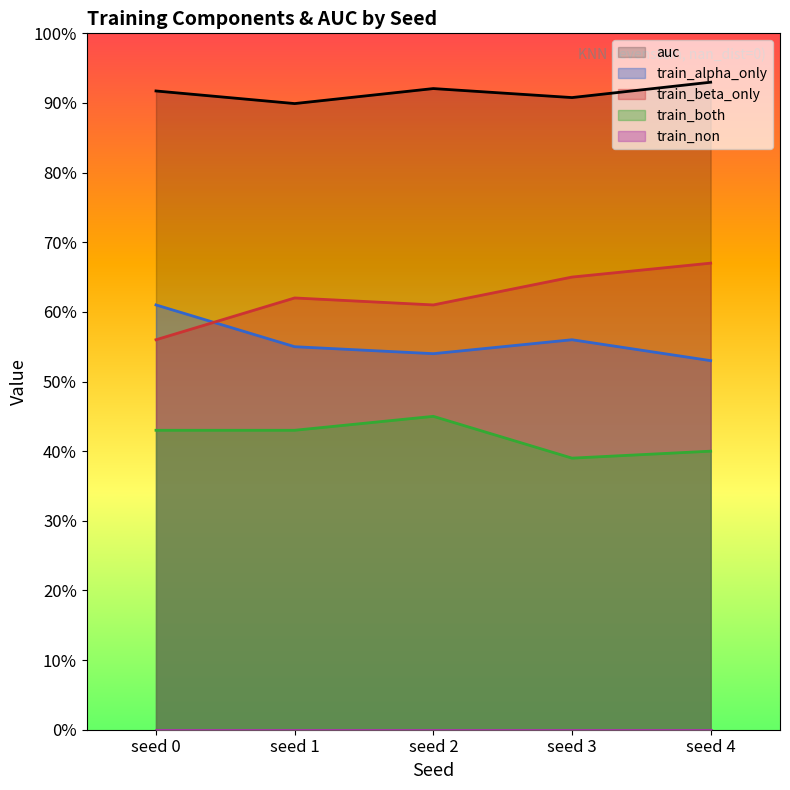

Which series has the widest spread of values?

train_beta_only